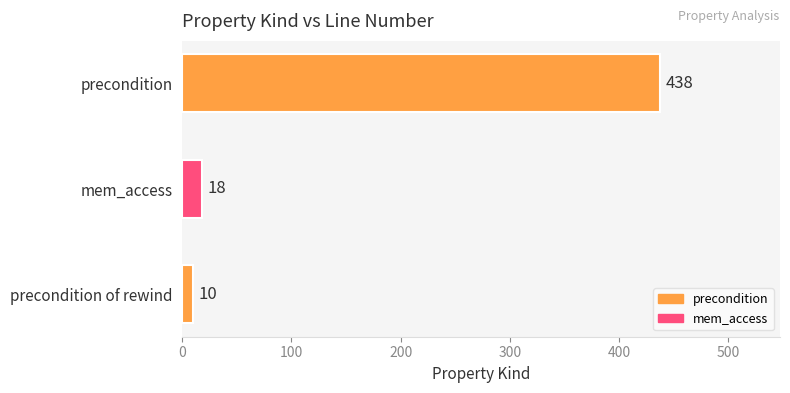

Count the number of categories in the chart.

3